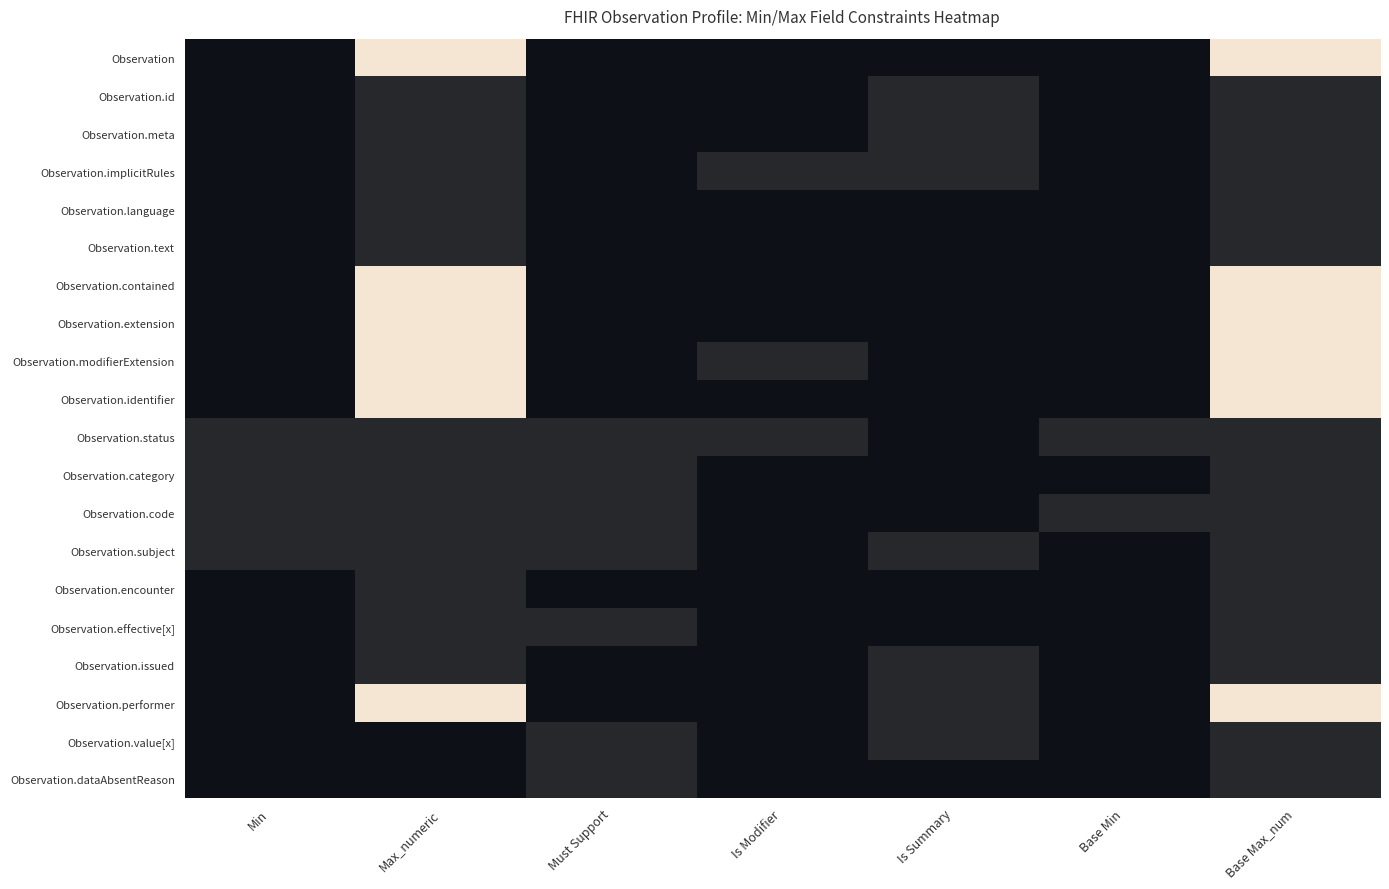

Reading left to right, extract all data points from this chart.

Observation: Min=0	Max_numeric=9	Must Support=0	Is Modifier=0	Is Summary=0	Base Min=0	Base Max_num=9
Observation.id: Min=0	Max_numeric=1	Must Support=0	Is Modifier=0	Is Summary=1	Base Min=0	Base Max_num=1
Observation.meta: Min=0	Max_numeric=1	Must Support=0	Is Modifier=0	Is Summary=1	Base Min=0	Base Max_num=1
Observation.implicitRules: Min=0	Max_numeric=1	Must Support=0	Is Modifier=1	Is Summary=1	Base Min=0	Base Max_num=1
Observation.language: Min=0	Max_numeric=1	Must Support=0	Is Modifier=0	Is Summary=0	Base Min=0	Base Max_num=1
Observation.text: Min=0	Max_numeric=1	Must Support=0	Is Modifier=0	Is Summary=0	Base Min=0	Base Max_num=1
Observation.contained: Min=0	Max_numeric=9	Must Support=0	Is Modifier=0	Is Summary=0	Base Min=0	Base Max_num=9
Observation.extension: Min=0	Max_numeric=9	Must Support=0	Is Modifier=0	Is Summary=0	Base Min=0	Base Max_num=9
Observation.modifierExtension: Min=0	Max_numeric=9	Must Support=0	Is Modifier=1	Is Summary=0	Base Min=0	Base Max_num=9
Observation.identifier: Min=0	Max_numeric=9	Must Support=0	Is Modifier=0	Is Summary=0	Base Min=0	Base Max_num=9
Observation.status: Min=1	Max_numeric=1	Must Support=1	Is Modifier=1	Is Summary=0	Base Min=1	Base Max_num=1
Observation.category: Min=1	Max_numeric=1	Must Support=1	Is Modifier=0	Is Summary=0	Base Min=0	Base Max_num=1
Observation.code: Min=1	Max_numeric=1	Must Support=1	Is Modifier=0	Is Summary=0	Base Min=1	Base Max_num=1
Observation.subject: Min=1	Max_numeric=1	Must Support=1	Is Modifier=0	Is Summary=1	Base Min=0	Base Max_num=1
Observation.encounter: Min=0	Max_numeric=1	Must Support=0	Is Modifier=0	Is Summary=0	Base Min=0	Base Max_num=1
Observation.effective[x]: Min=0	Max_numeric=1	Must Support=1	Is Modifier=0	Is Summary=0	Base Min=0	Base Max_num=1
Observation.issued: Min=0	Max_numeric=1	Must Support=0	Is Modifier=0	Is Summary=1	Base Min=0	Base Max_num=1
Observation.performer: Min=0	Max_numeric=9	Must Support=0	Is Modifier=0	Is Summary=1	Base Min=0	Base Max_num=9
Observation.value[x]: Min=0	Max_numeric=0	Must Support=1	Is Modifier=0	Is Summary=1	Base Min=0	Base Max_num=1
Observation.dataAbsentReason: Min=0	Max_numeric=0	Must Support=1	Is Modifier=0	Is Summary=0	Base Min=0	Base Max_num=1